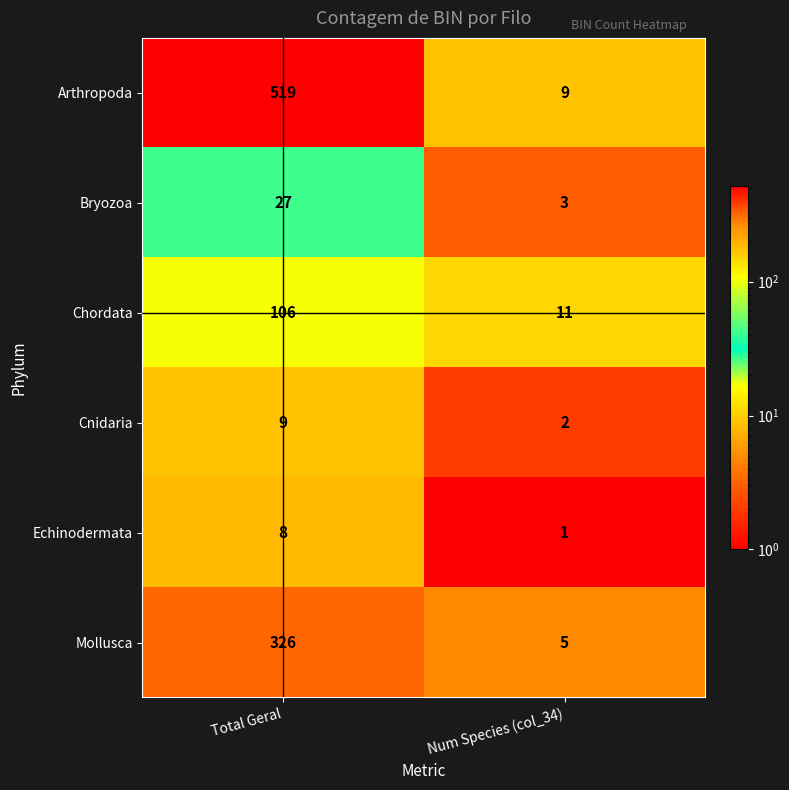

Which label corresponds to the smallest value in the chart?

Num Species (col_34)